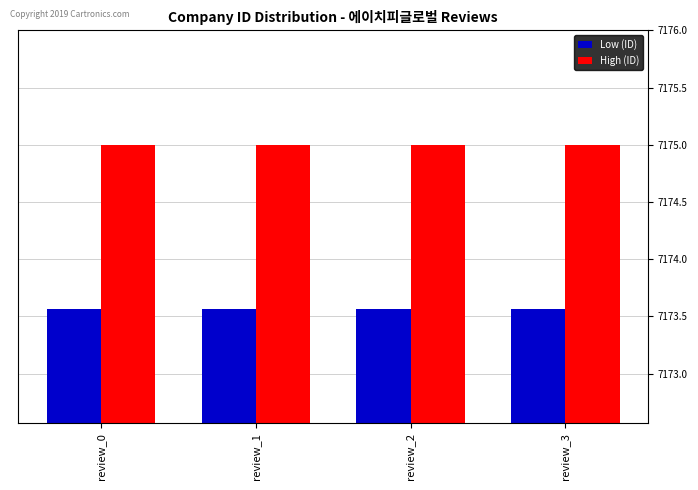

What is the sum of all Low (ID) values?

28694.3